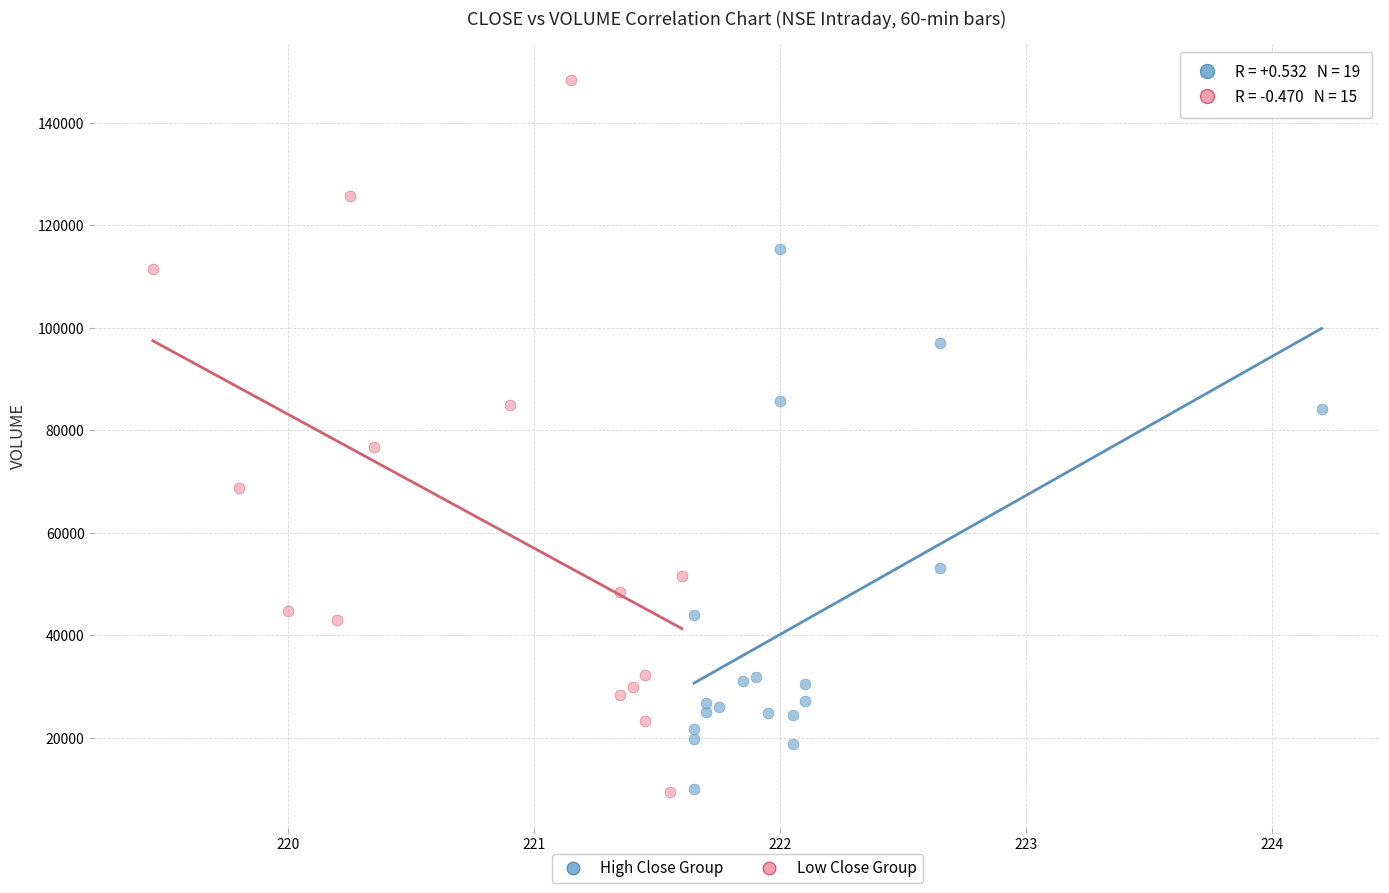

Which series has the widest spread of Y values?

Low Close Group